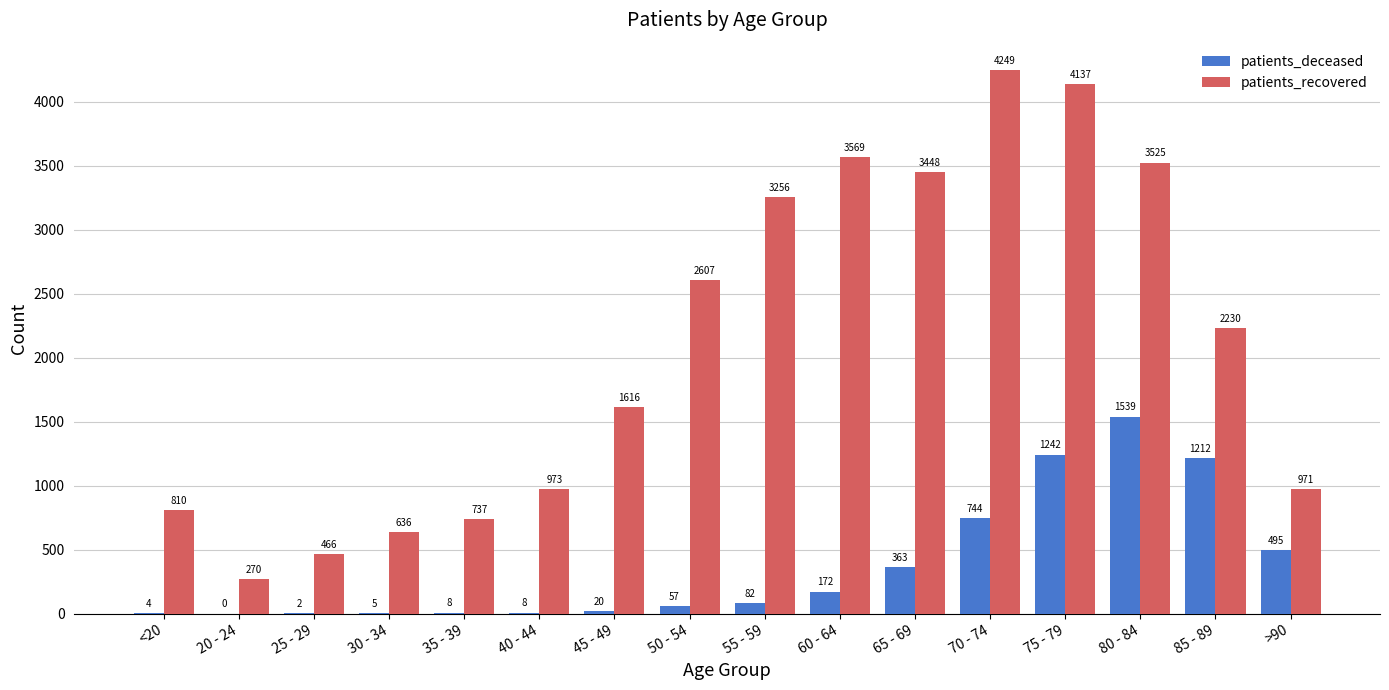

Where does the patients_recovered series first go above 2230?

50 - 54